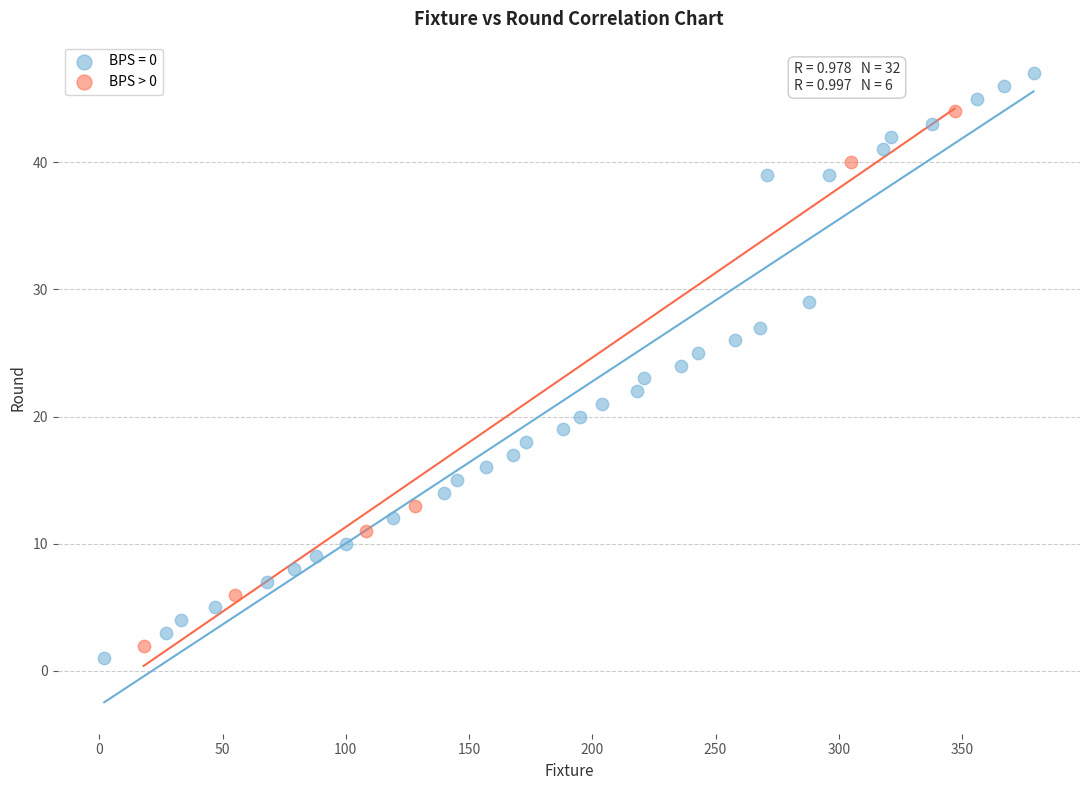

Which series has the largest Y range (max minus min)?

BPS = 0